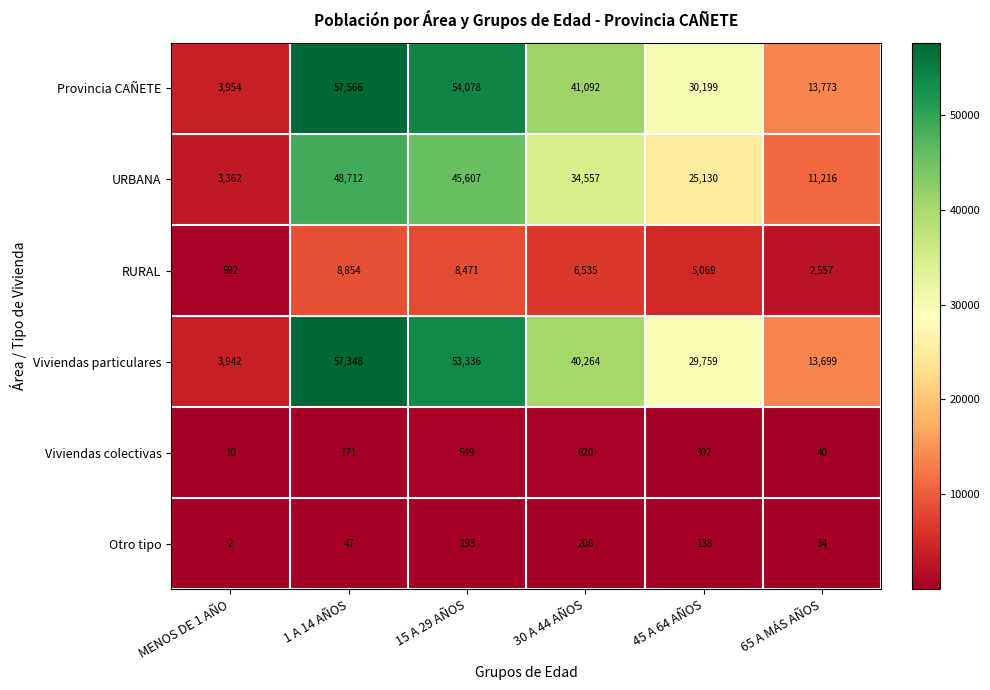

List the labels in order of RURAL value, smallest first.

MENOS DE 1 AÑO, 65 A MÁS AÑOS, 45 A 64 AÑOS, 30 A 44 AÑOS, 15 A 29 AÑOS, 1 A 14 AÑOS